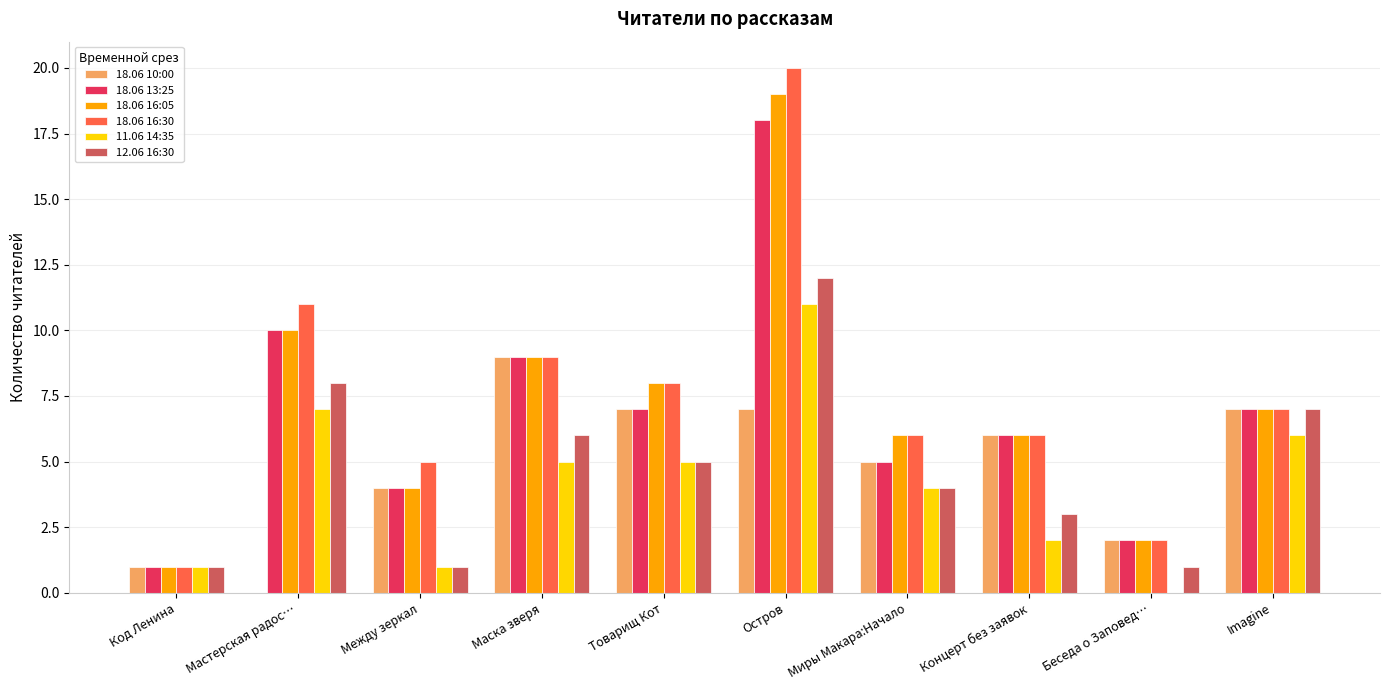

At which category does the chart reach its peak across all series?

Остров